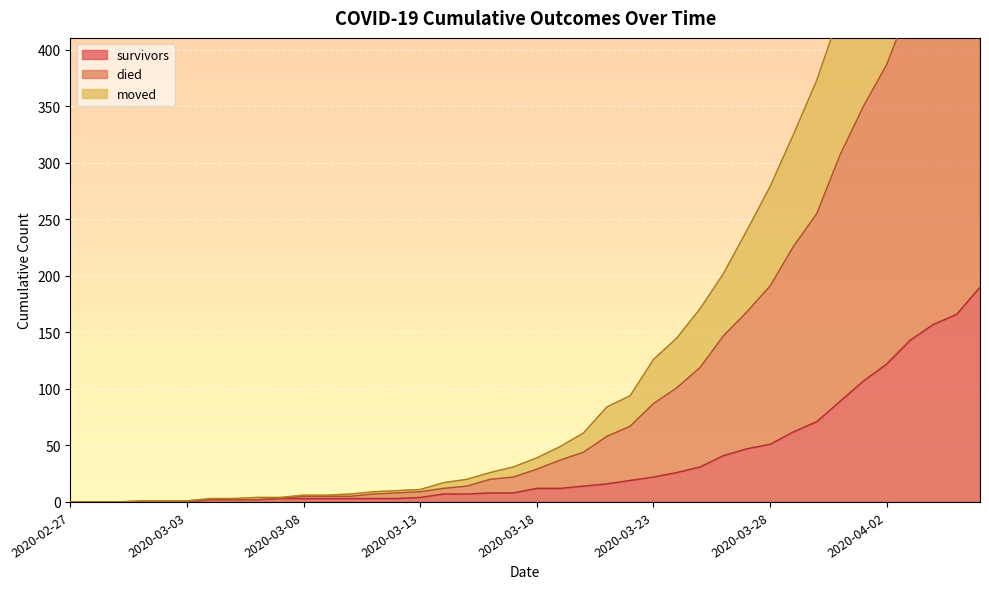

How many data points does each series have?

40